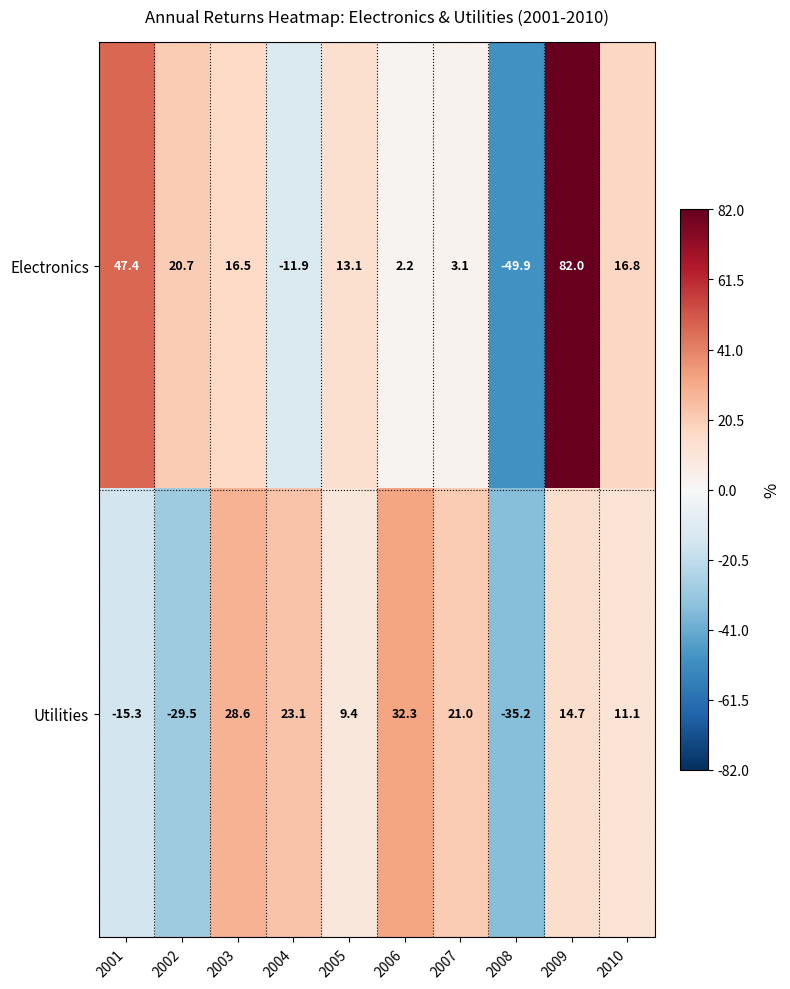

What is the difference between the Utilities values at 2008 and 2010?

46.3